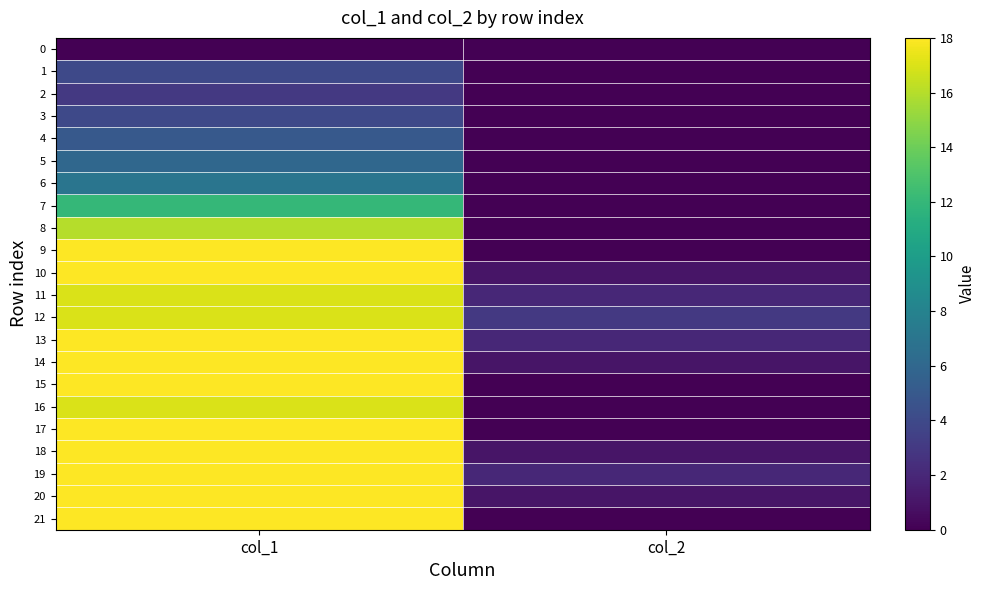

How many series are shown in this chart?

22